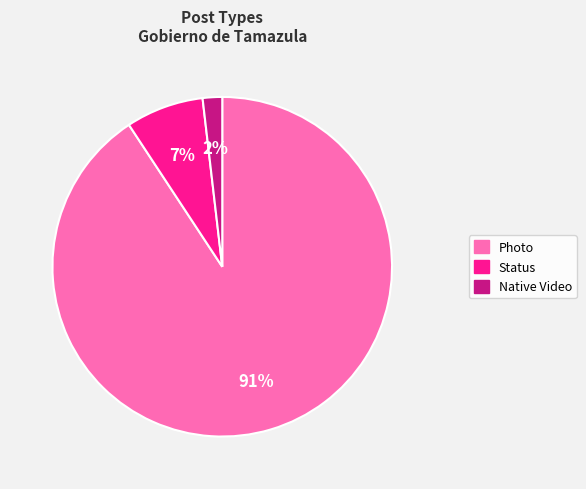

Which category accounts for the majority?

Photo